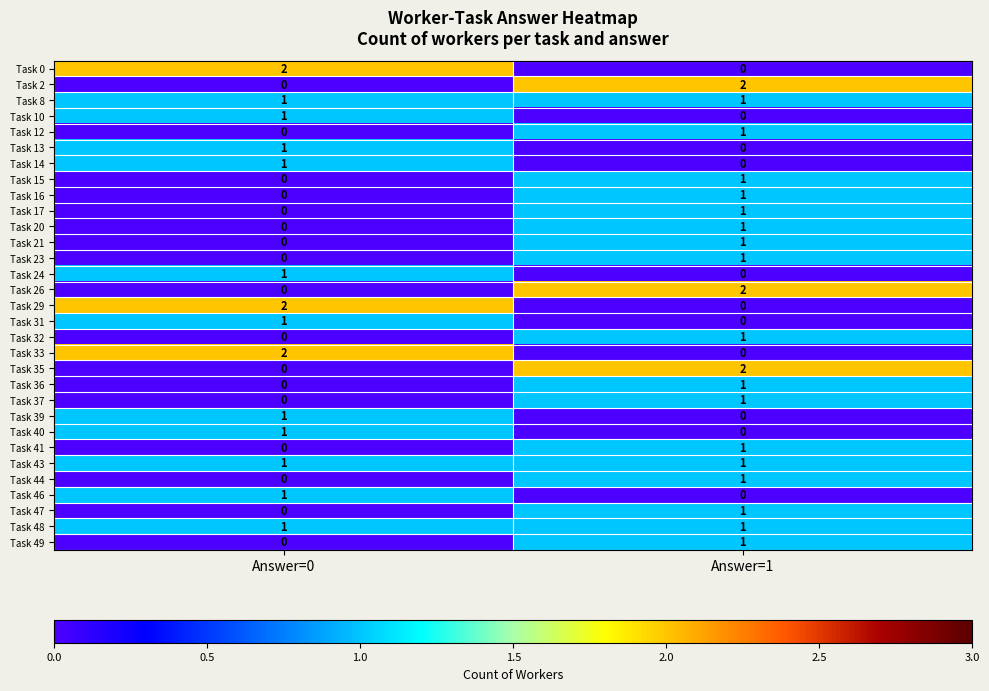

Which category has the lowest value in the Task 37 series?

Answer=0